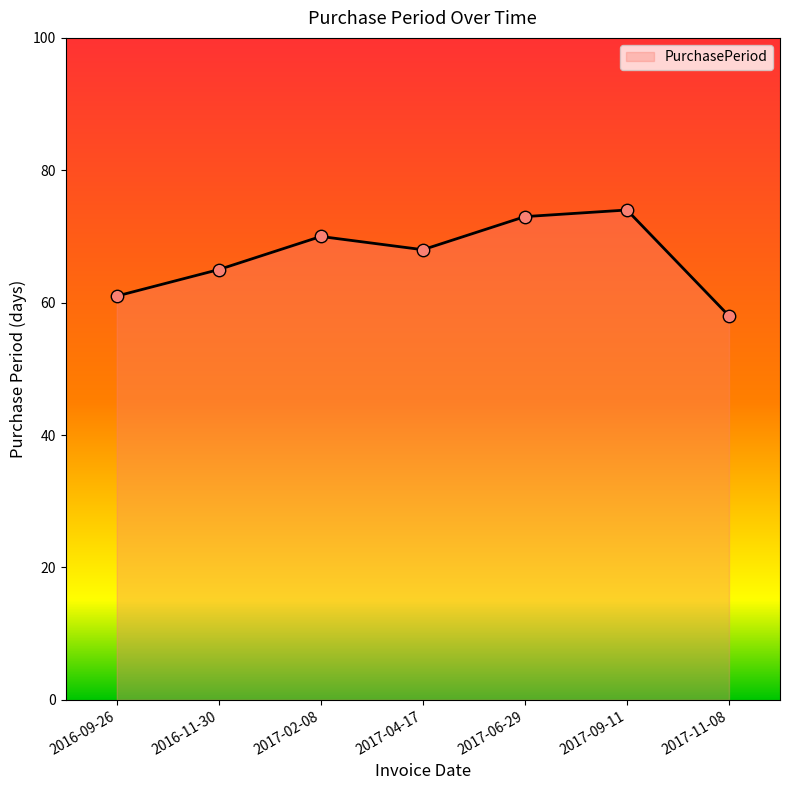

What is the change in value from 2016-09-26 to 2017-09-11?

+13